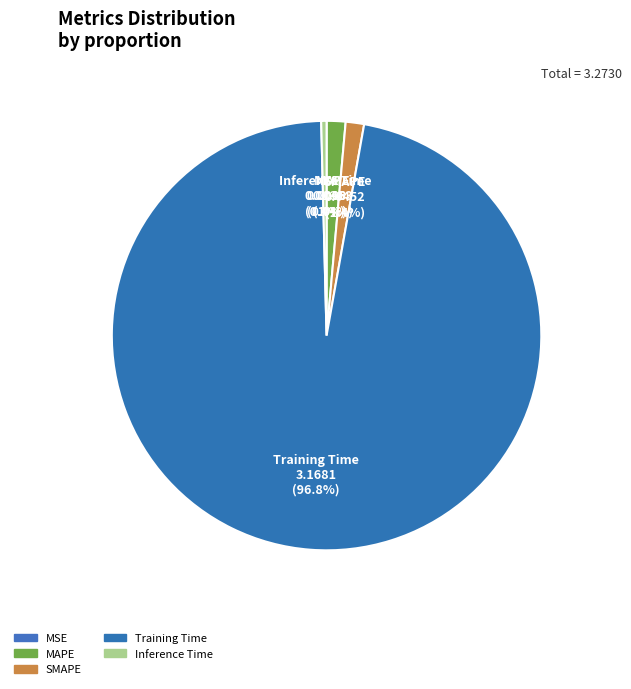

Count the number of slices in the pie.

5